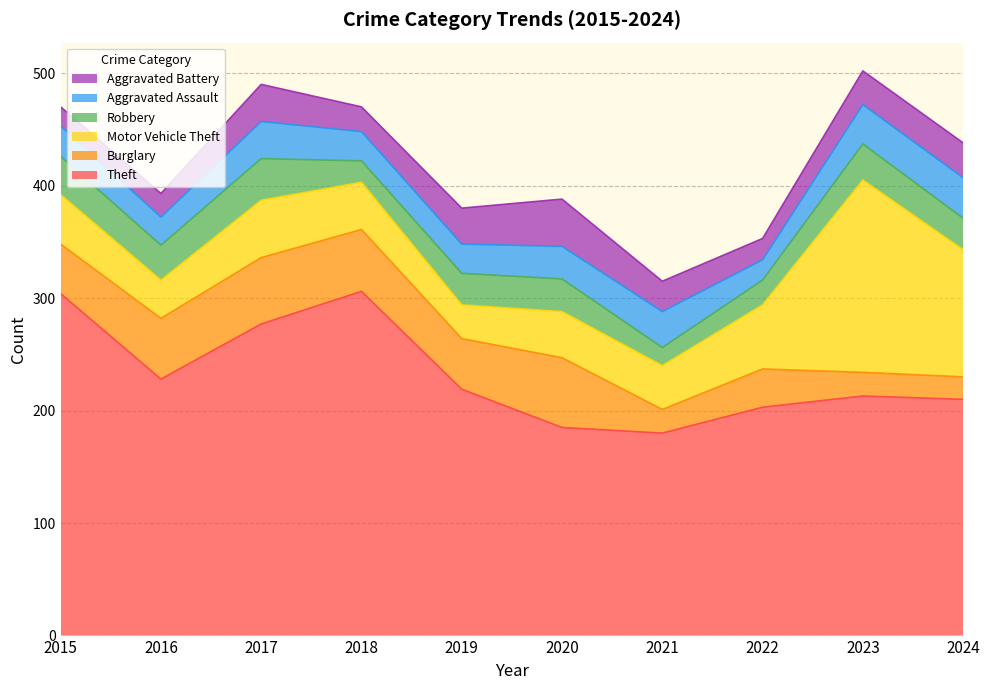

True or false: Theft has a value of 75 at 2020.

False